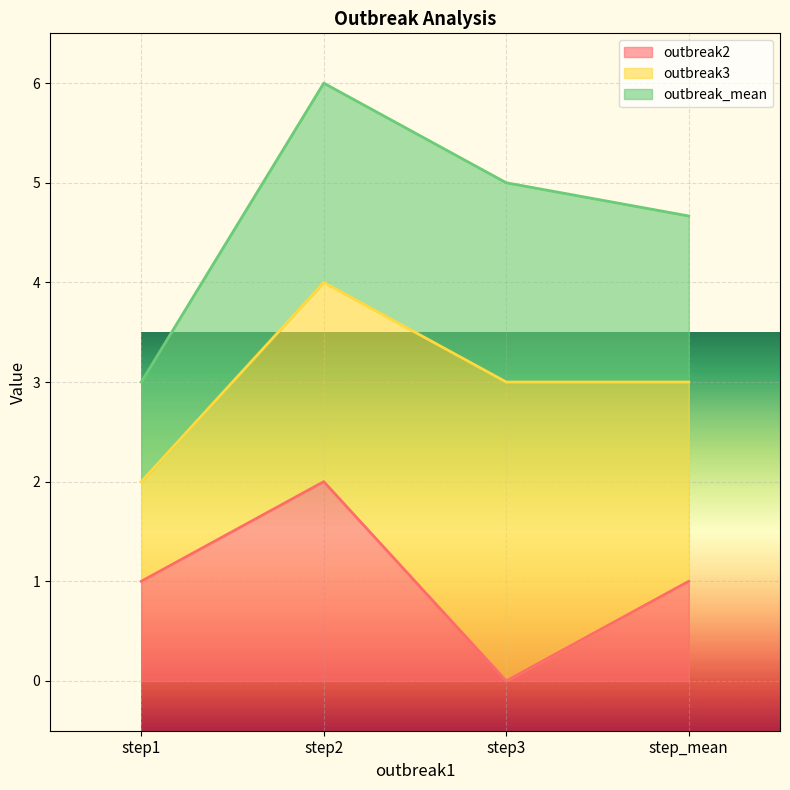

What is the total value across all series at step1?

3.0